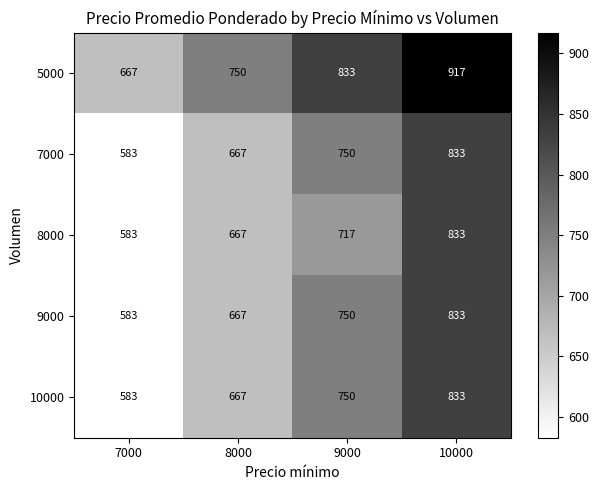

How many categories are shown in the chart?

4